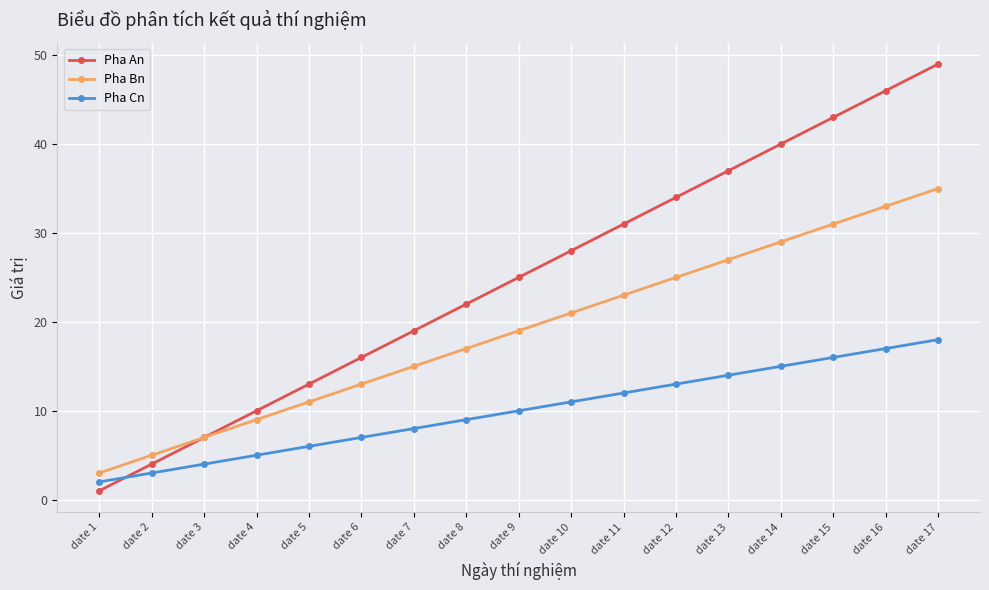

How many lines are shown in the chart?

3